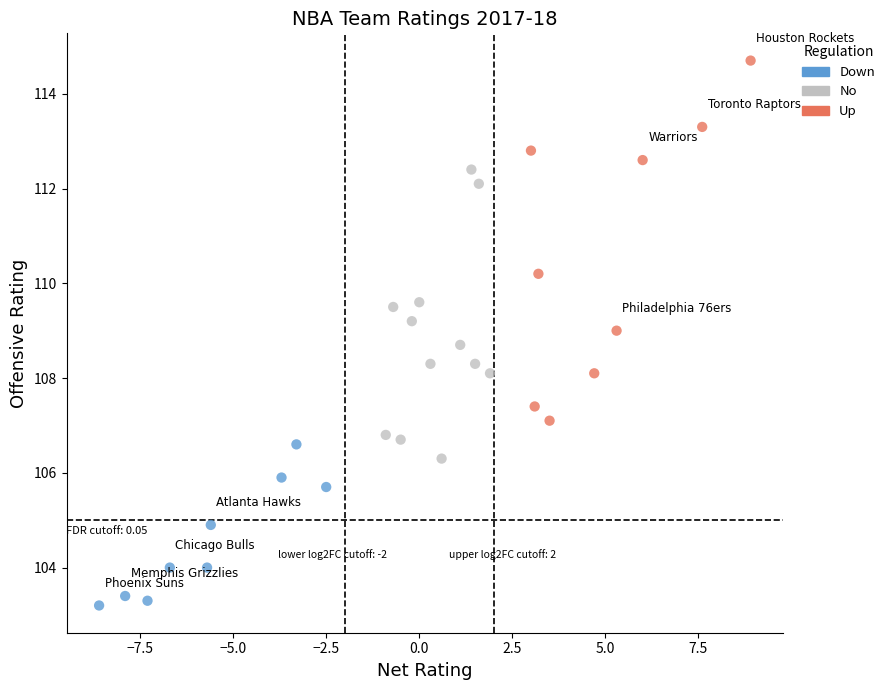

Which series reaches the maximum Y coordinate?

Up